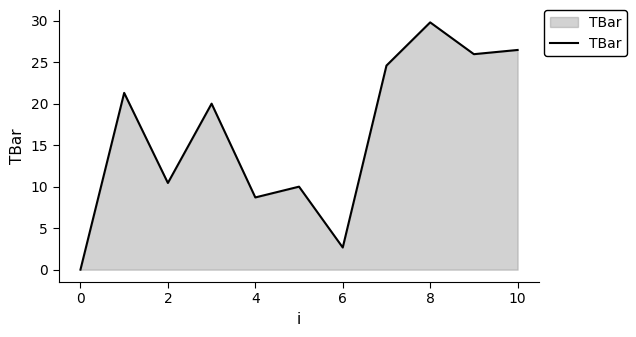

What is the difference between the maximum and minimum values?

29.8